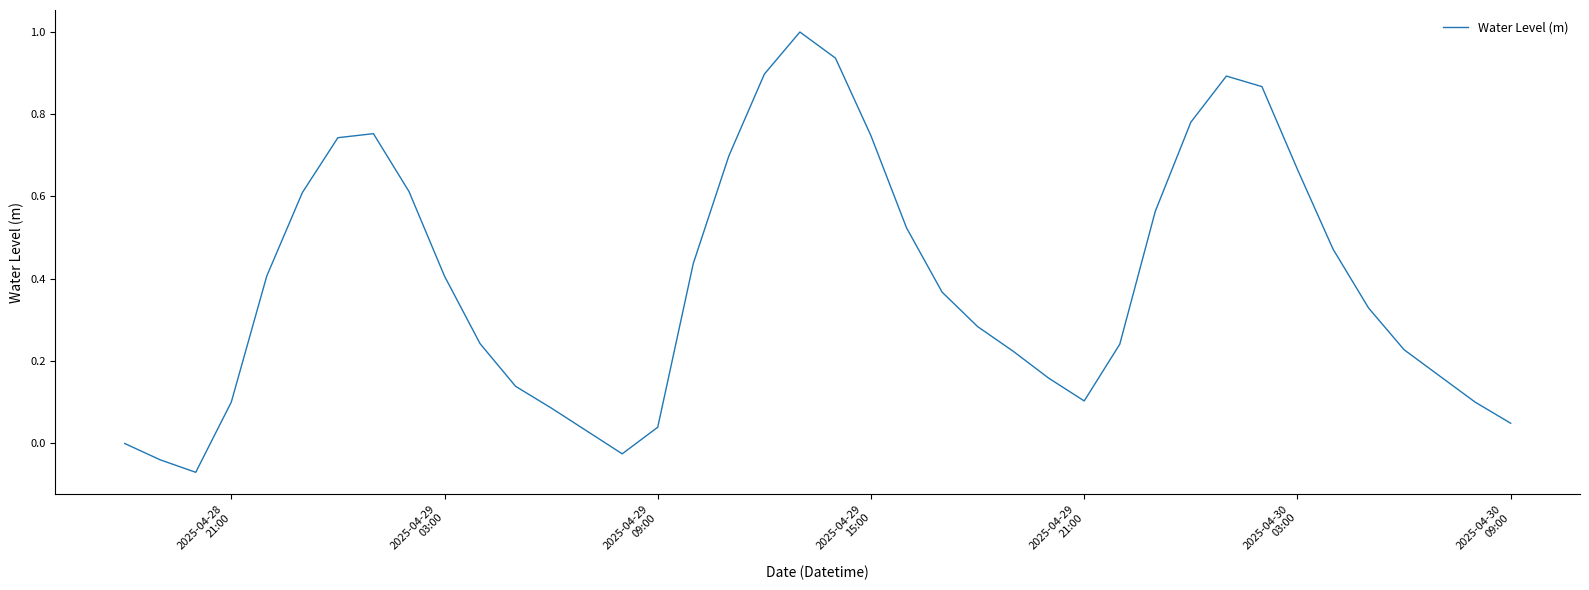

What is the difference between the maximum and minimum values?

1.1